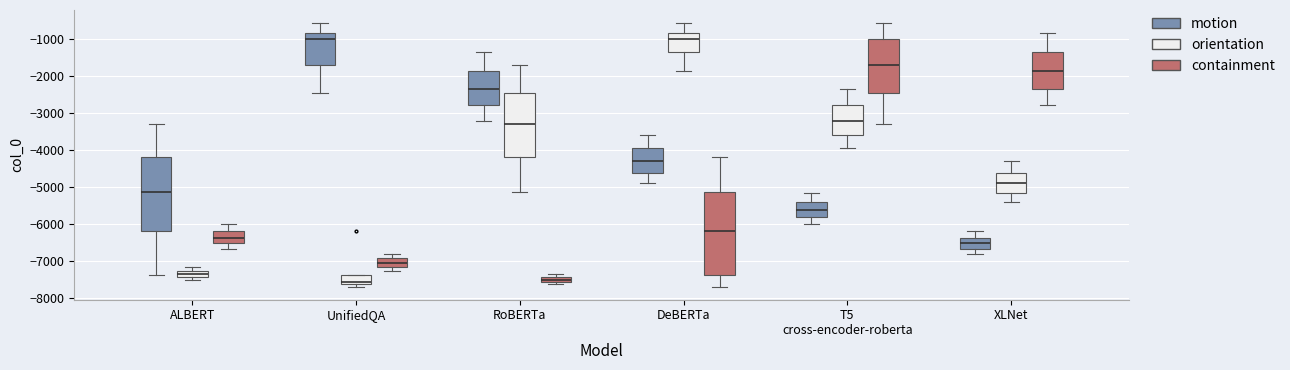

Comparing the boxes themselves (not the whiskers), which one is the tallest?

DeBERTa (containment)